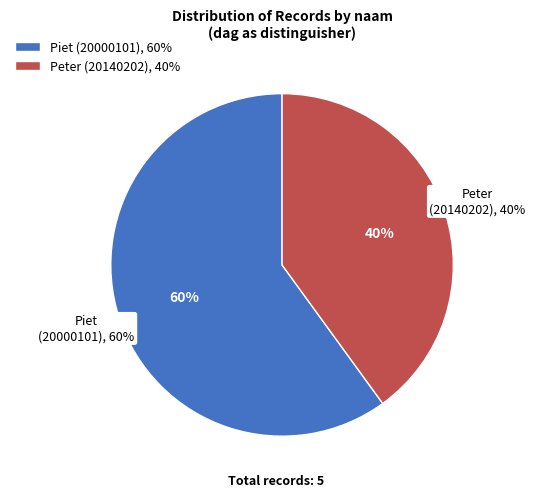

True or false: Piet (20000101) accounts for 22% of the total.

False